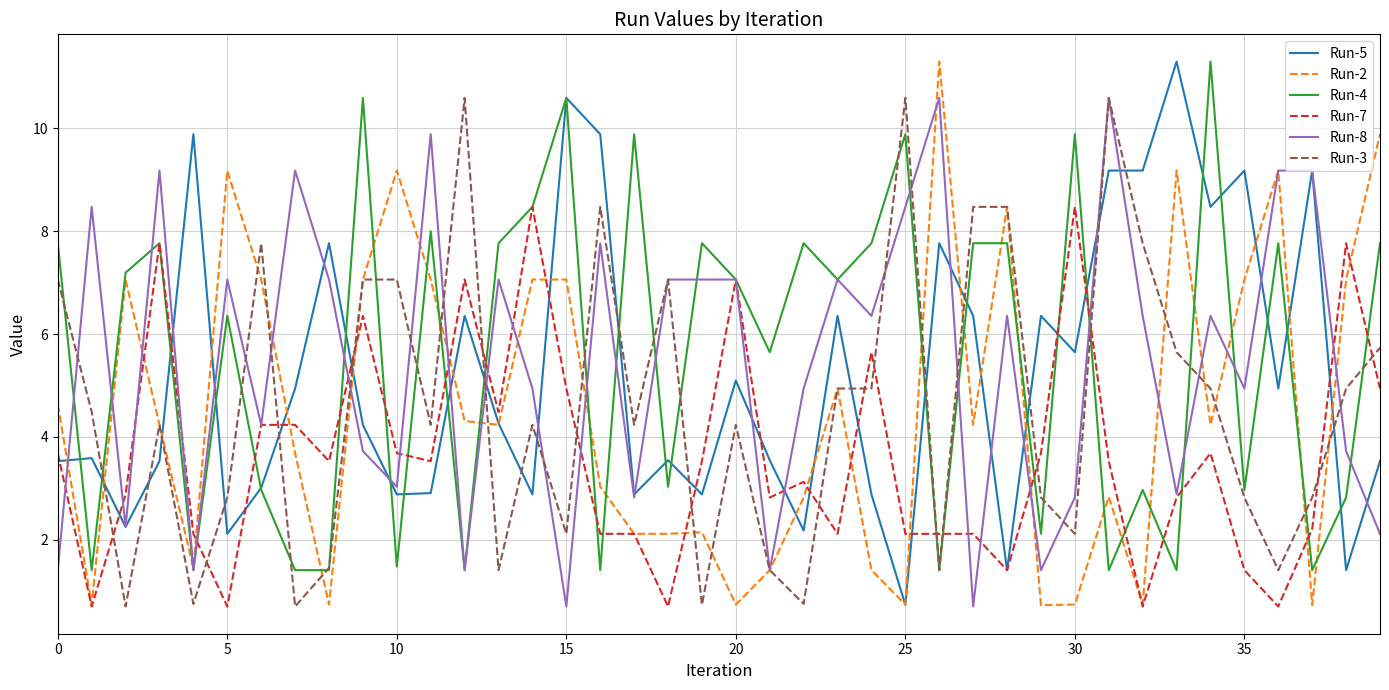

What is the minimum value for Run-7?

0.7